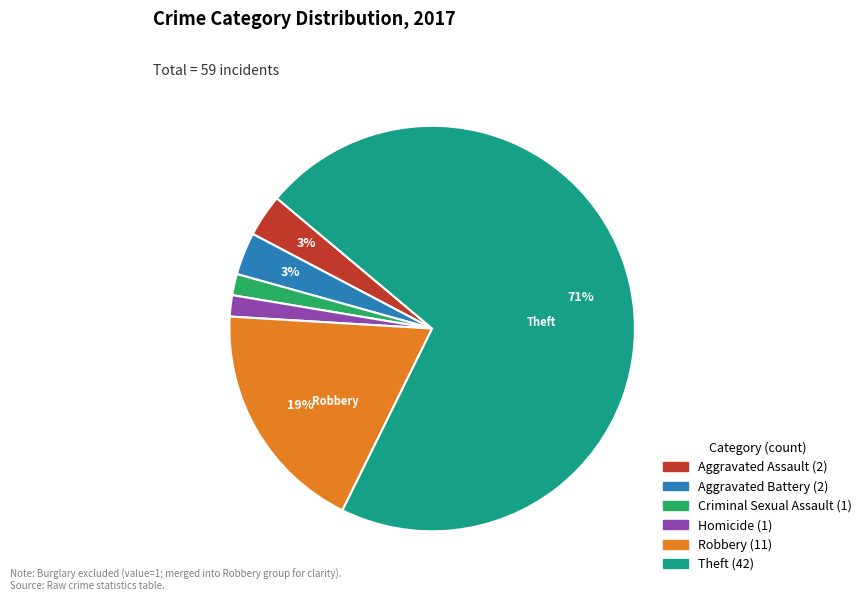

Is there any slice that represents more than half of the pie?

Yes